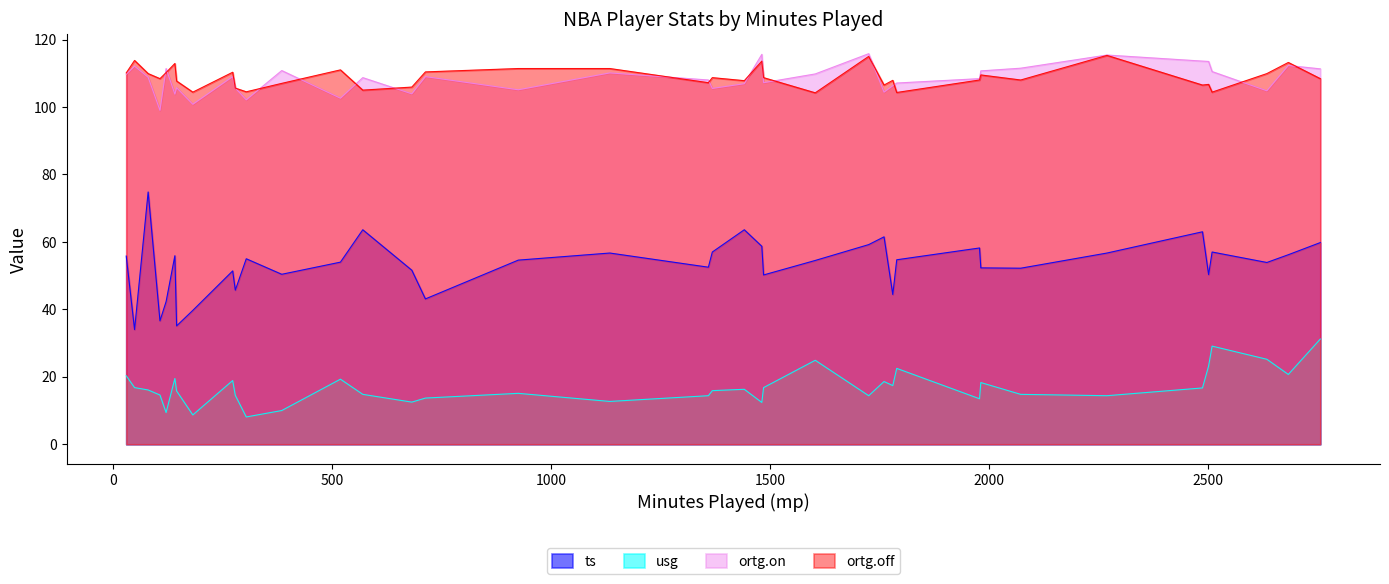

Which series has the widest spread of values?

ts